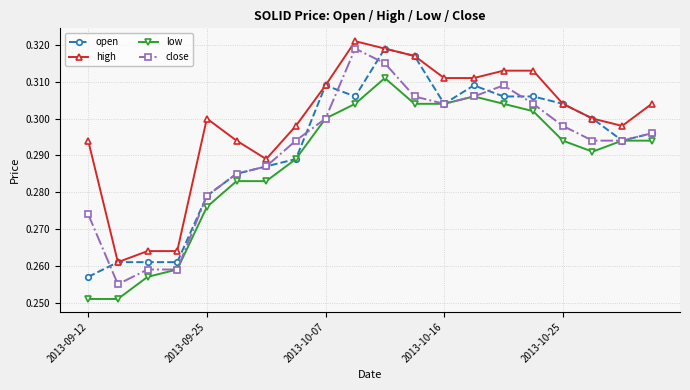

True or false: low has more than 1 interior local peaks.

True